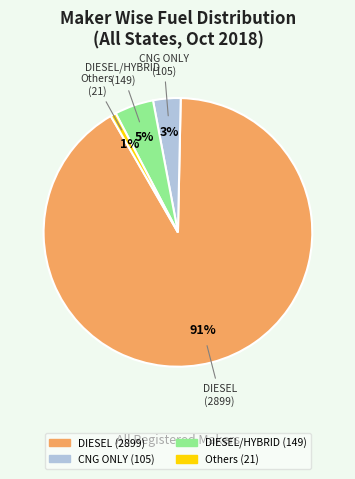

To the nearest percent, what is the average slice percentage?

25%